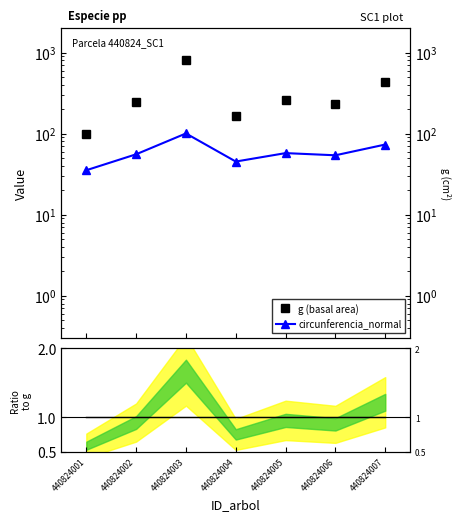

How many data points does each series have?

7